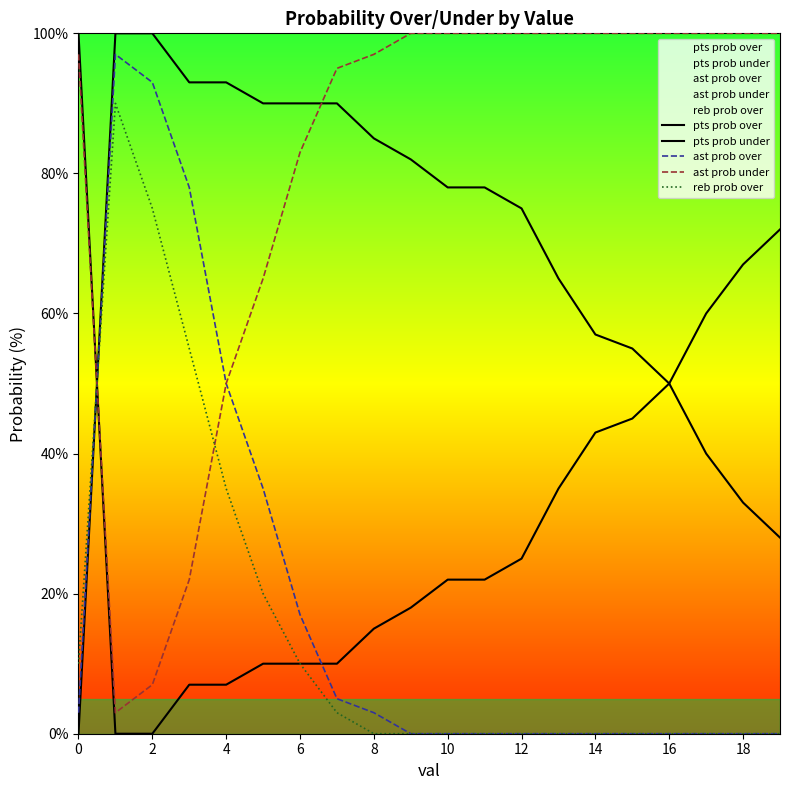

How many lines are shown in the chart?

5